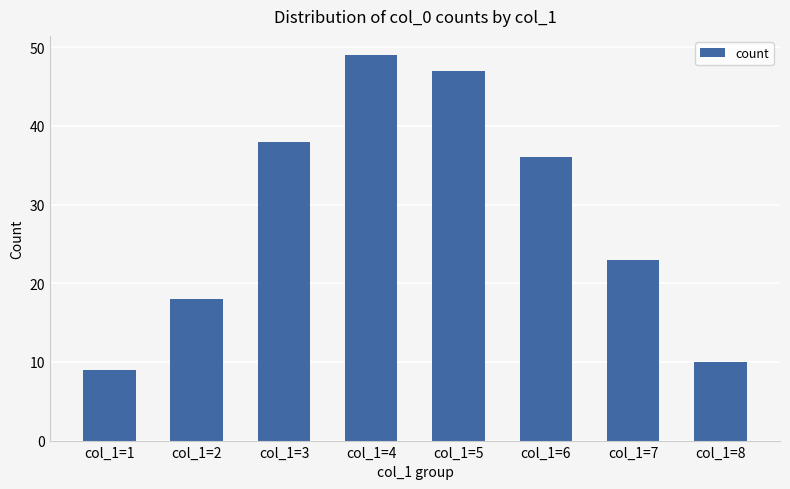

True or false: the data shows 61 at col_1=3.

False